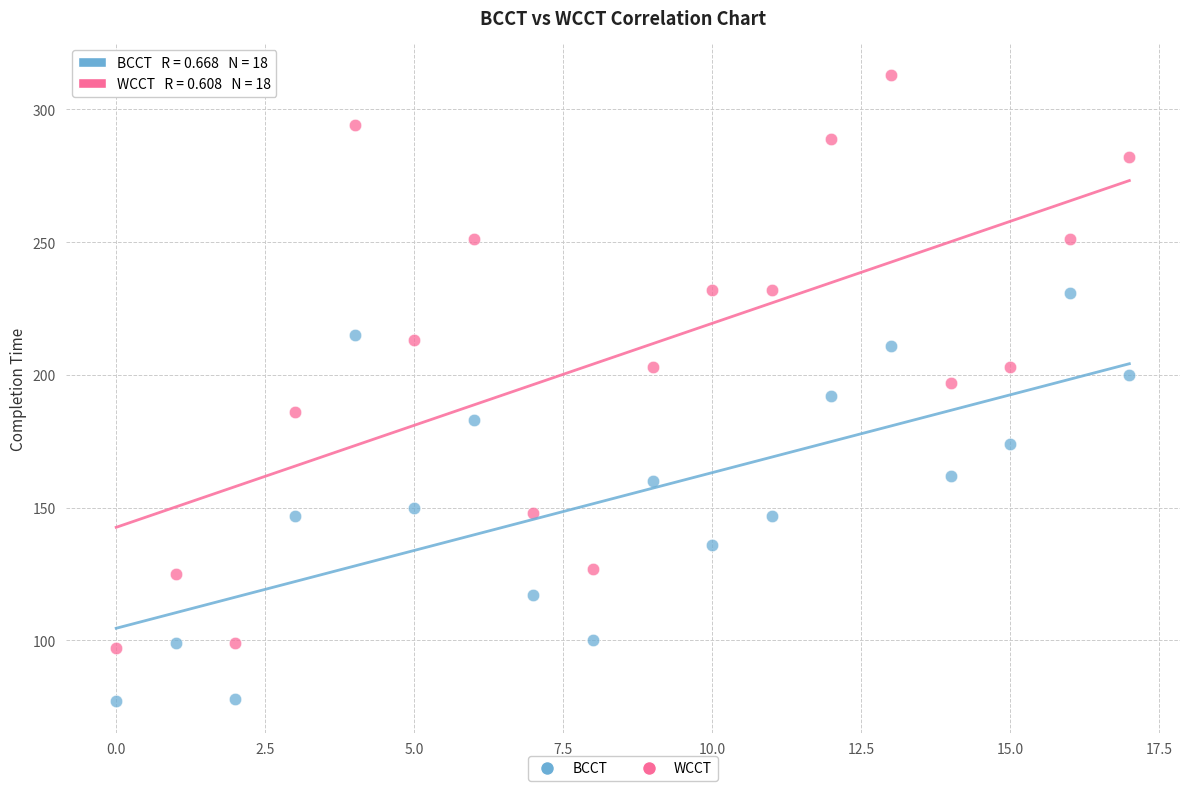

Which series reaches the minimum Y coordinate?

BCCT